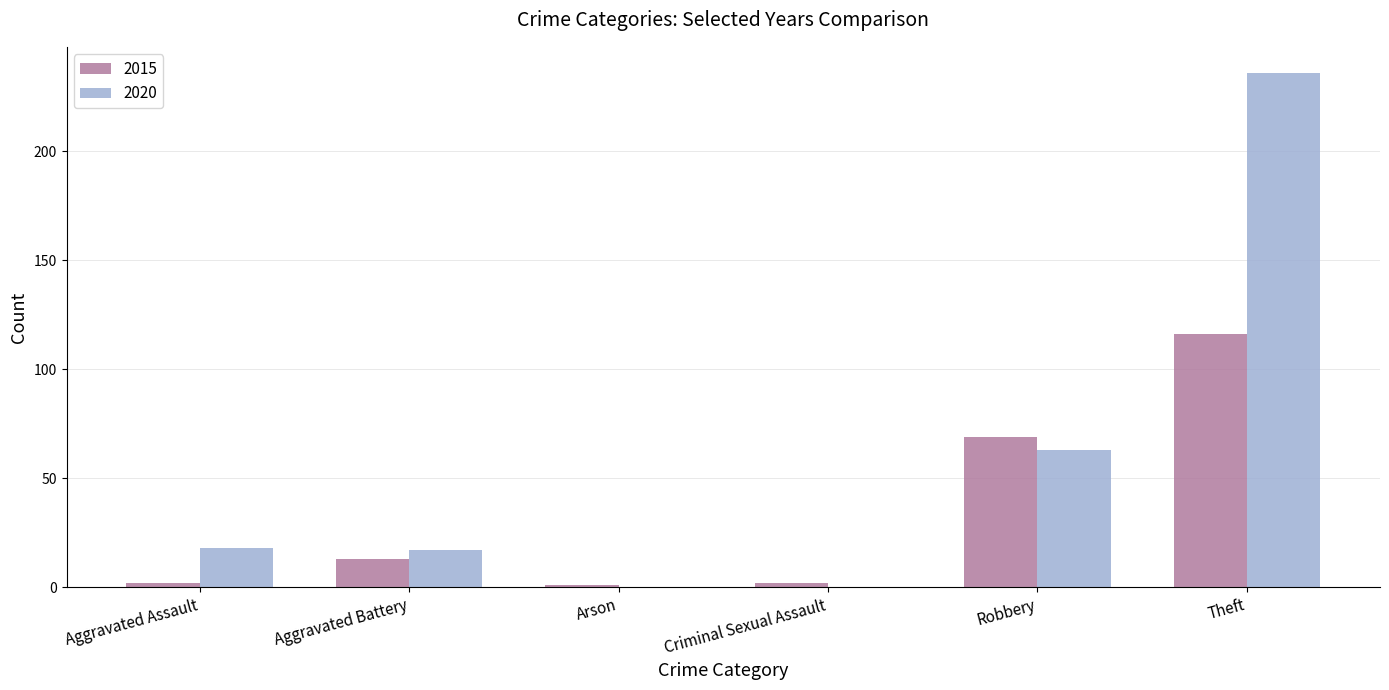

What is the sum of all 2020 values?

334